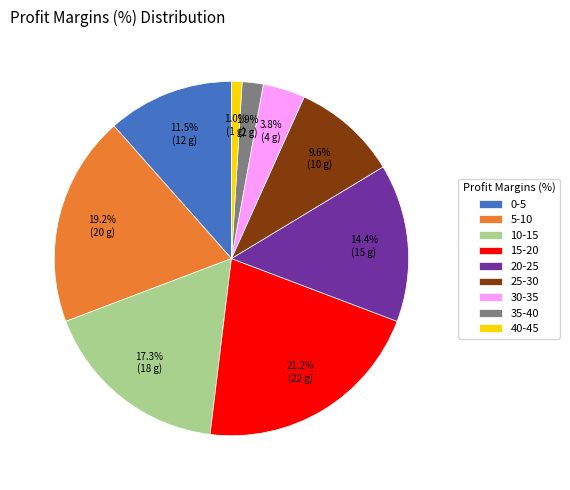

Count the number of slices in the pie.

9